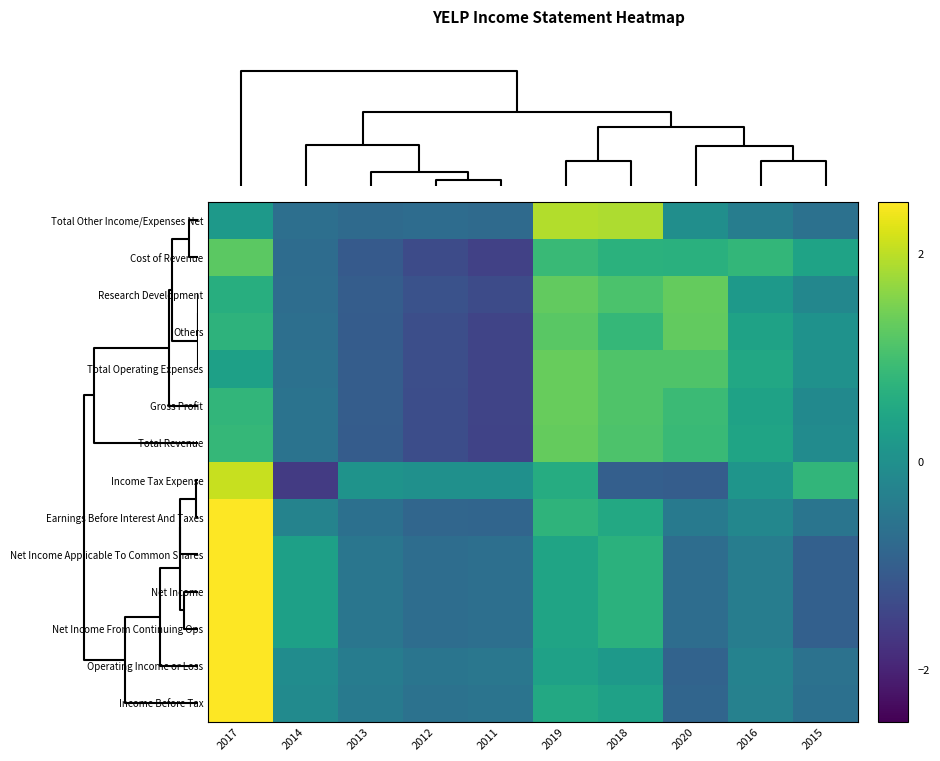

Count the number of data series in this chart.

14